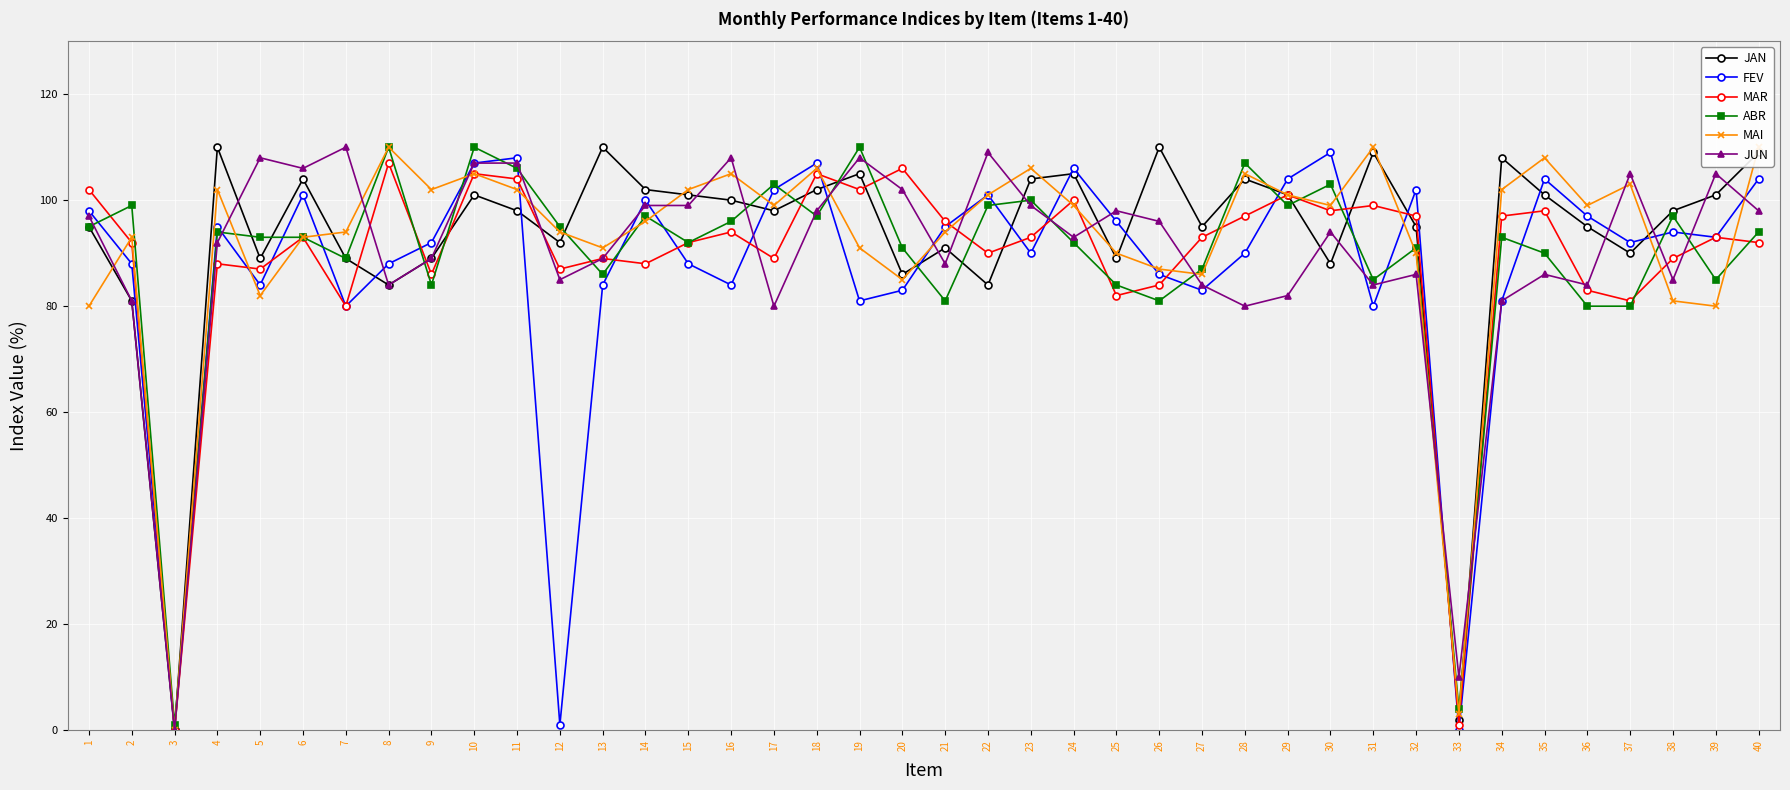

What is the value of the ABR point at the 38th from the left?

97